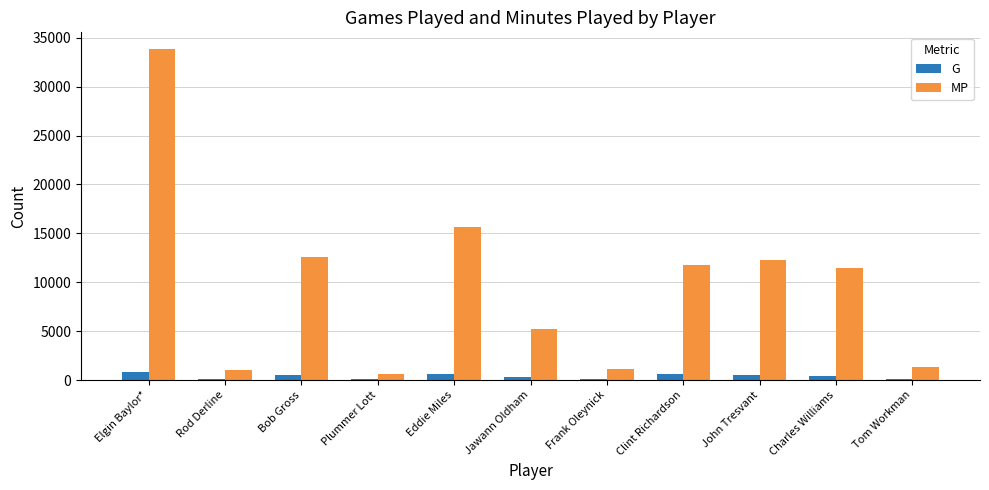

How many series are shown in this chart?

2